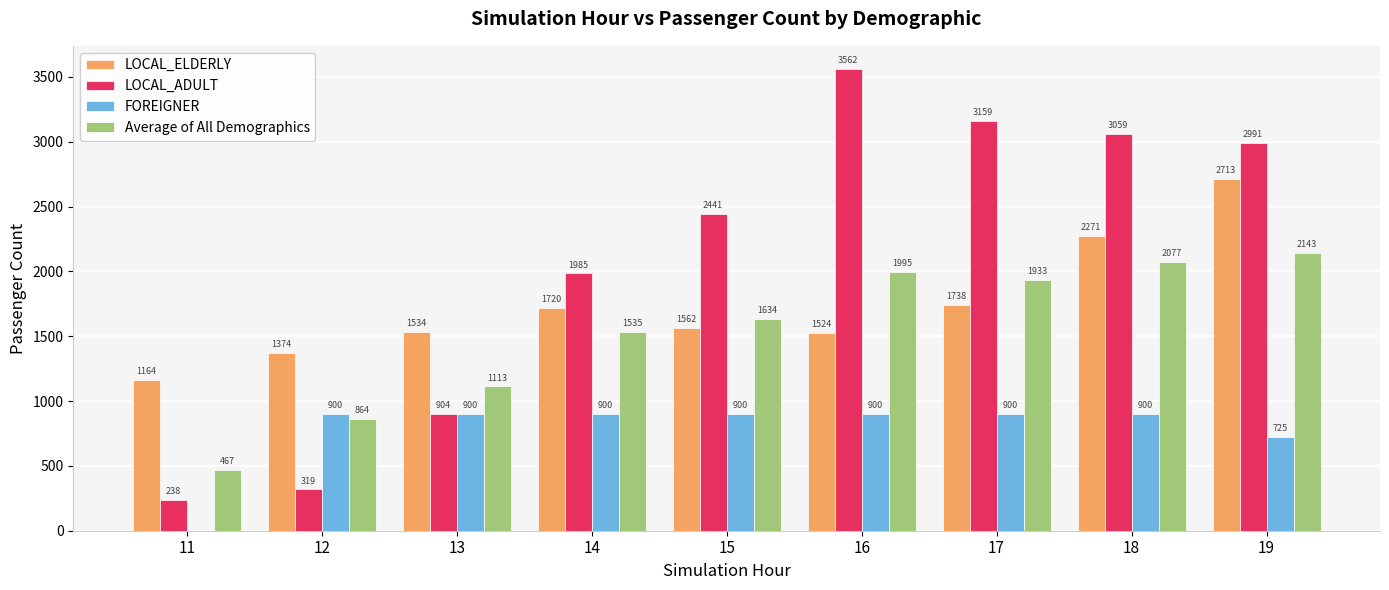

The value of LOCAL_ELDERLY at 14 is 1201.5. True or false?

False